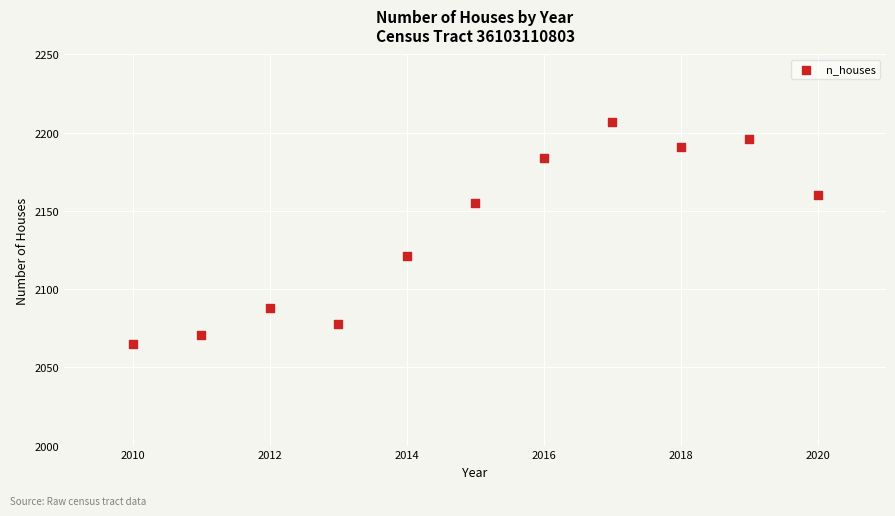

What Y value in the scatter plot is closest to 2136?

2121